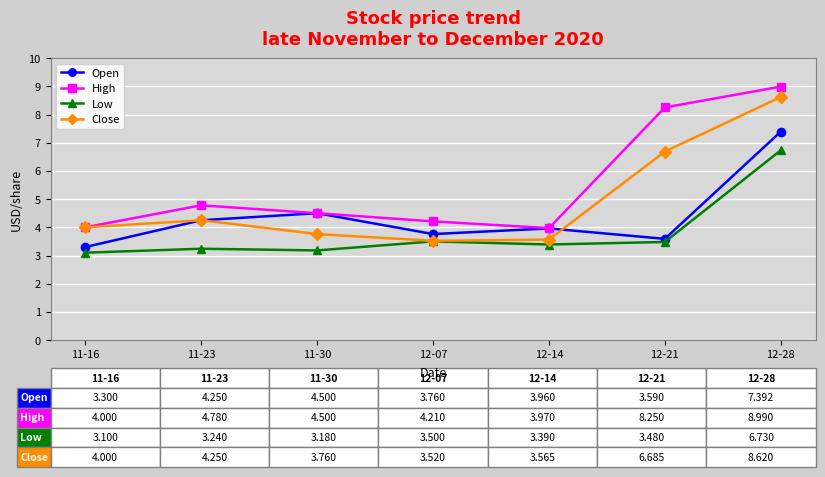

Which series has the largest total across all categories?

High